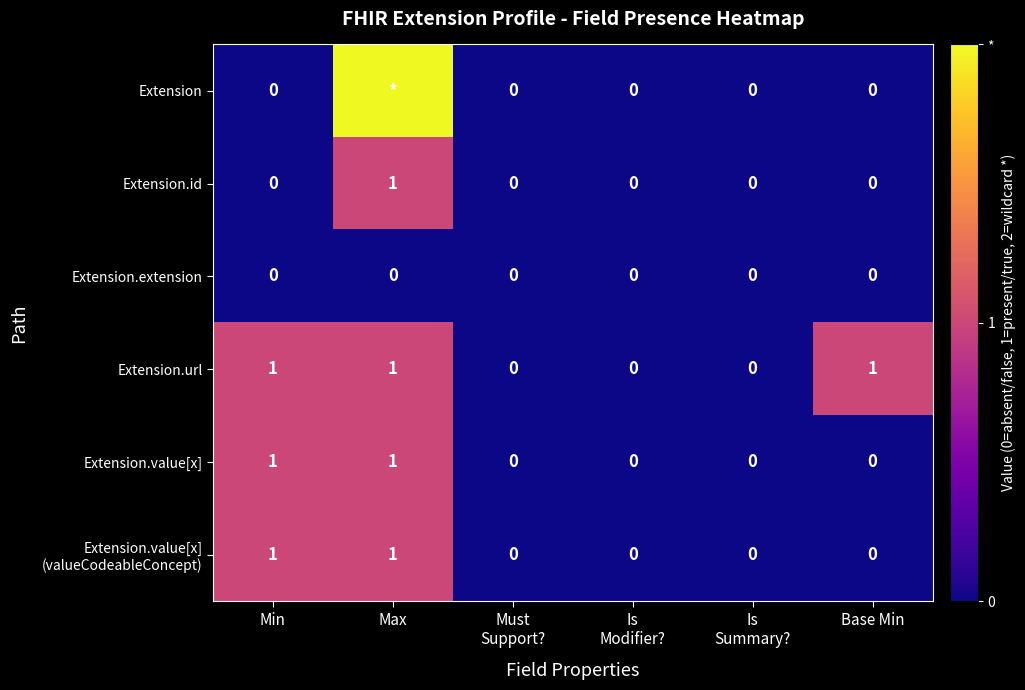

At which category is the sum across all series the highest?

Max